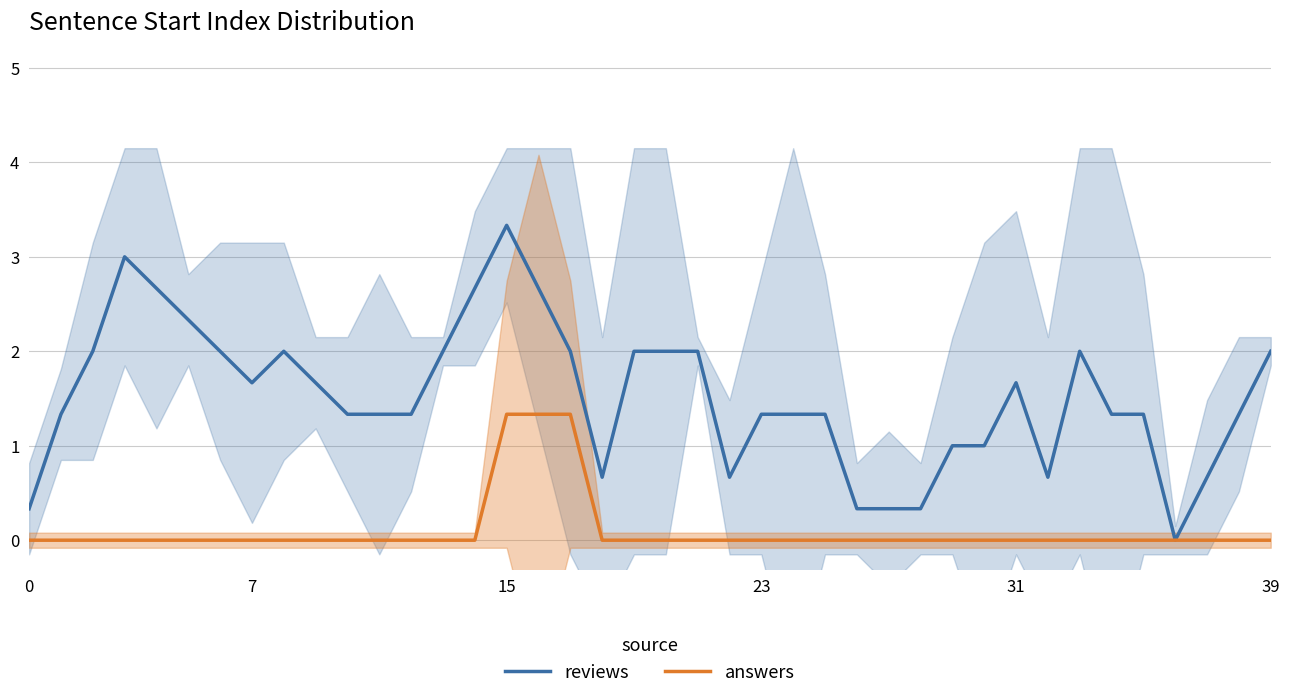

True or false: answers has a value of 0.0 at 39.

True